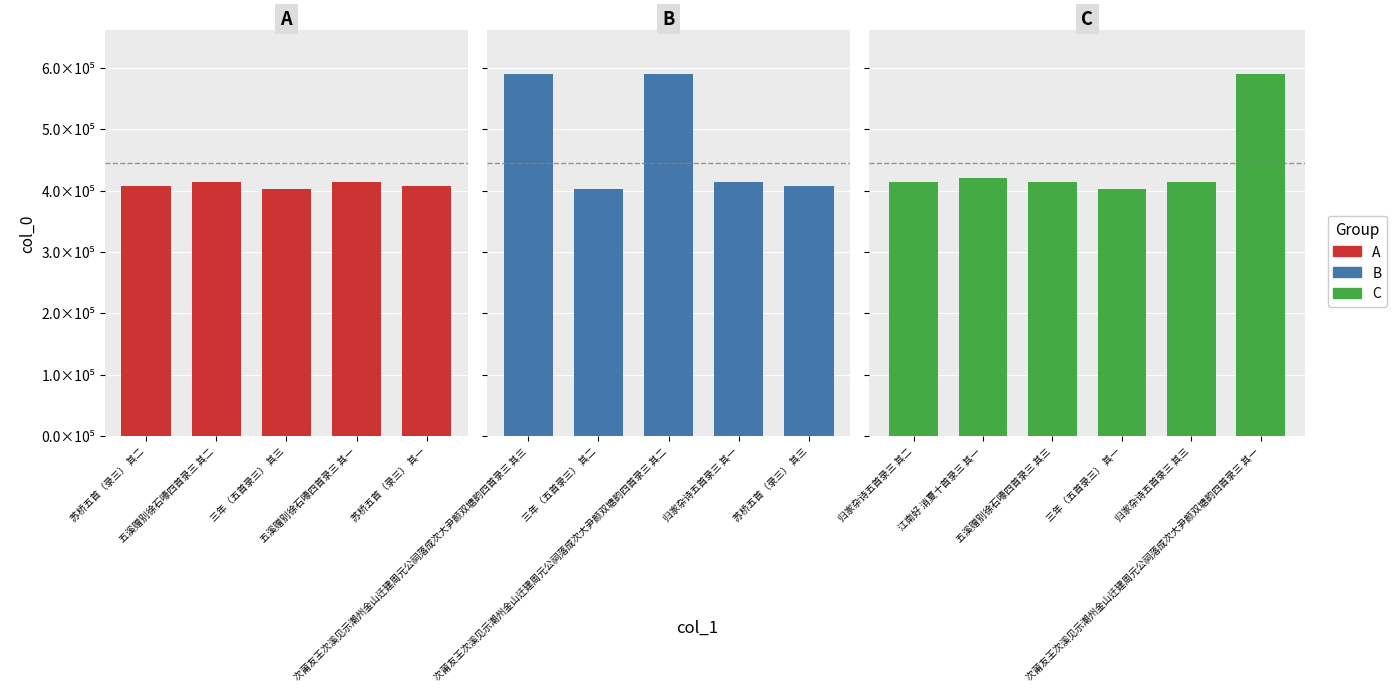

What is the change in value from 苏桥五首（录三） 其二 to 归家杂诗五首录三 其二?

+7567